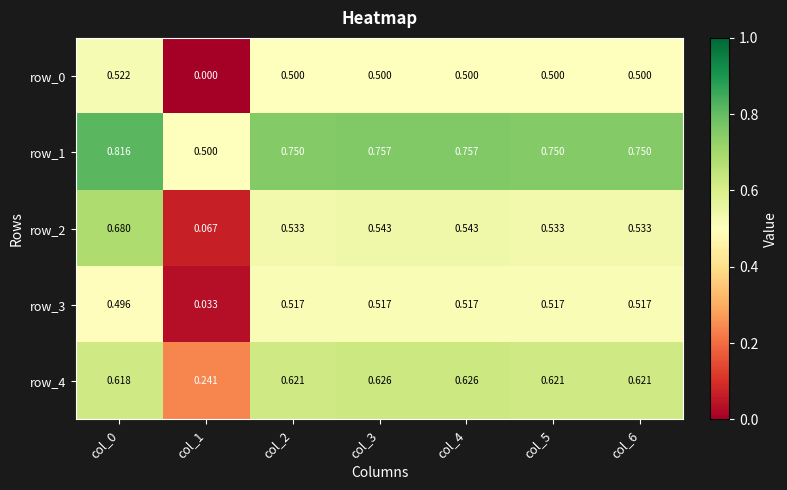

Which series has the largest total across all categories?

row_1